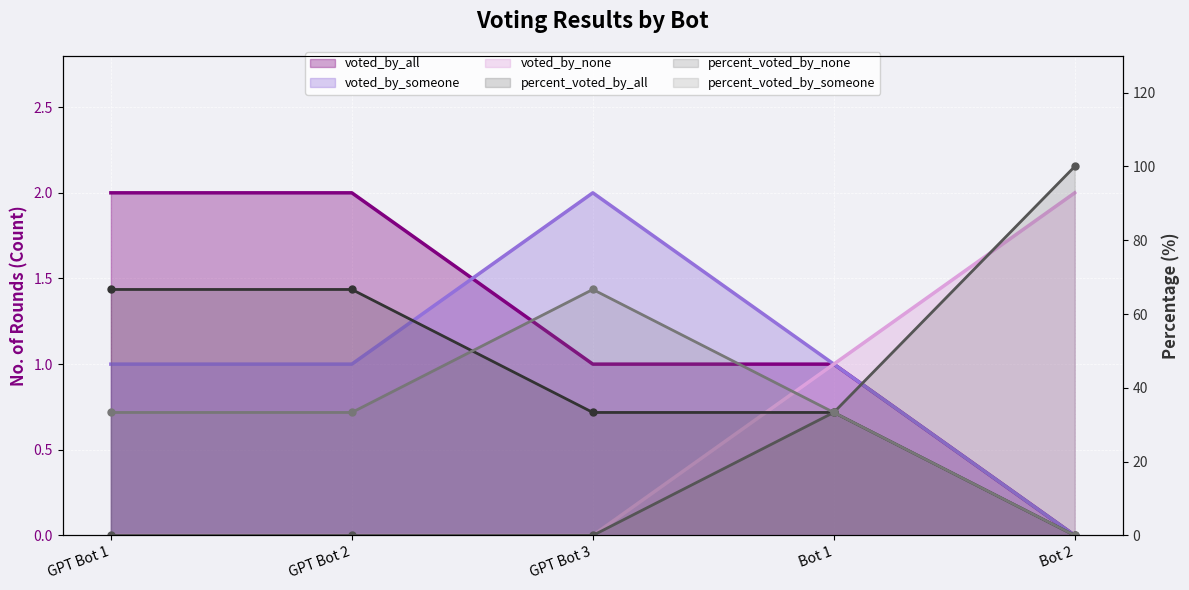

What is the maximum value for voted_by_all?

2.0